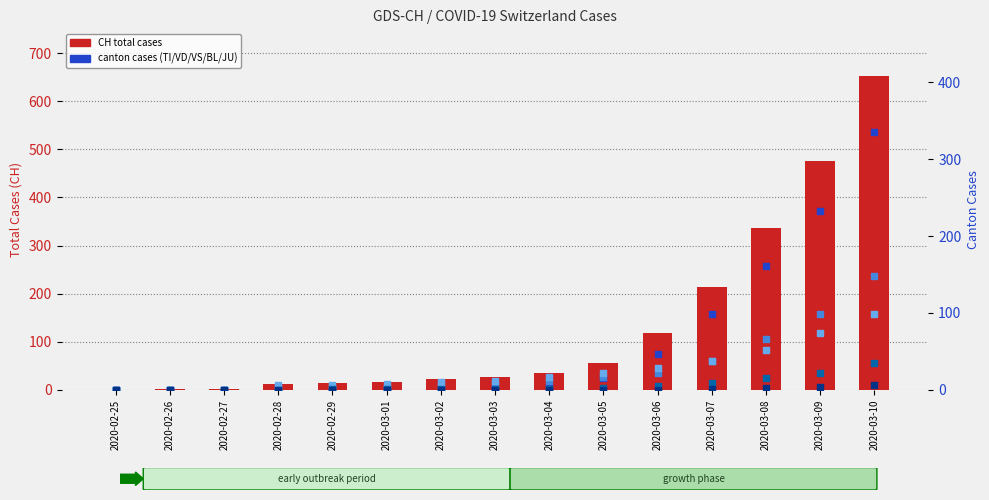

Which series reaches the maximum Y coordinate?

CH